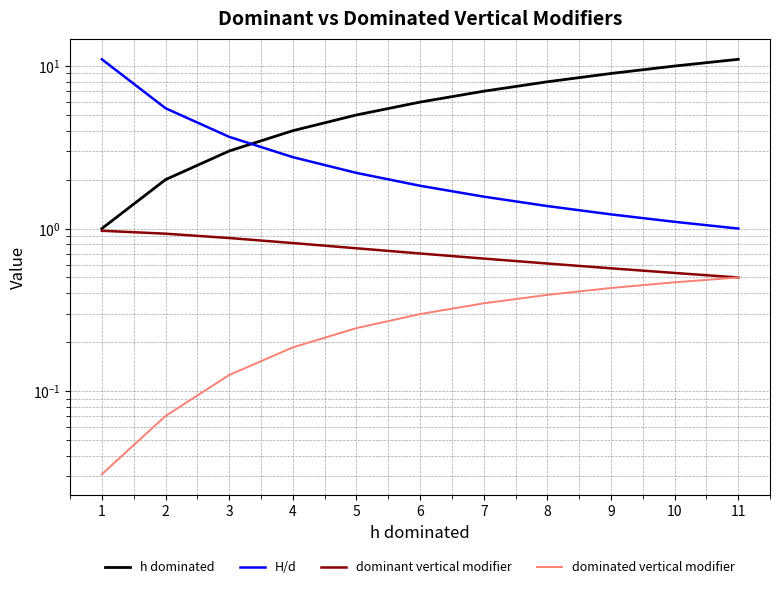

What is the average value of the dominant vertical modifier series?

0.7